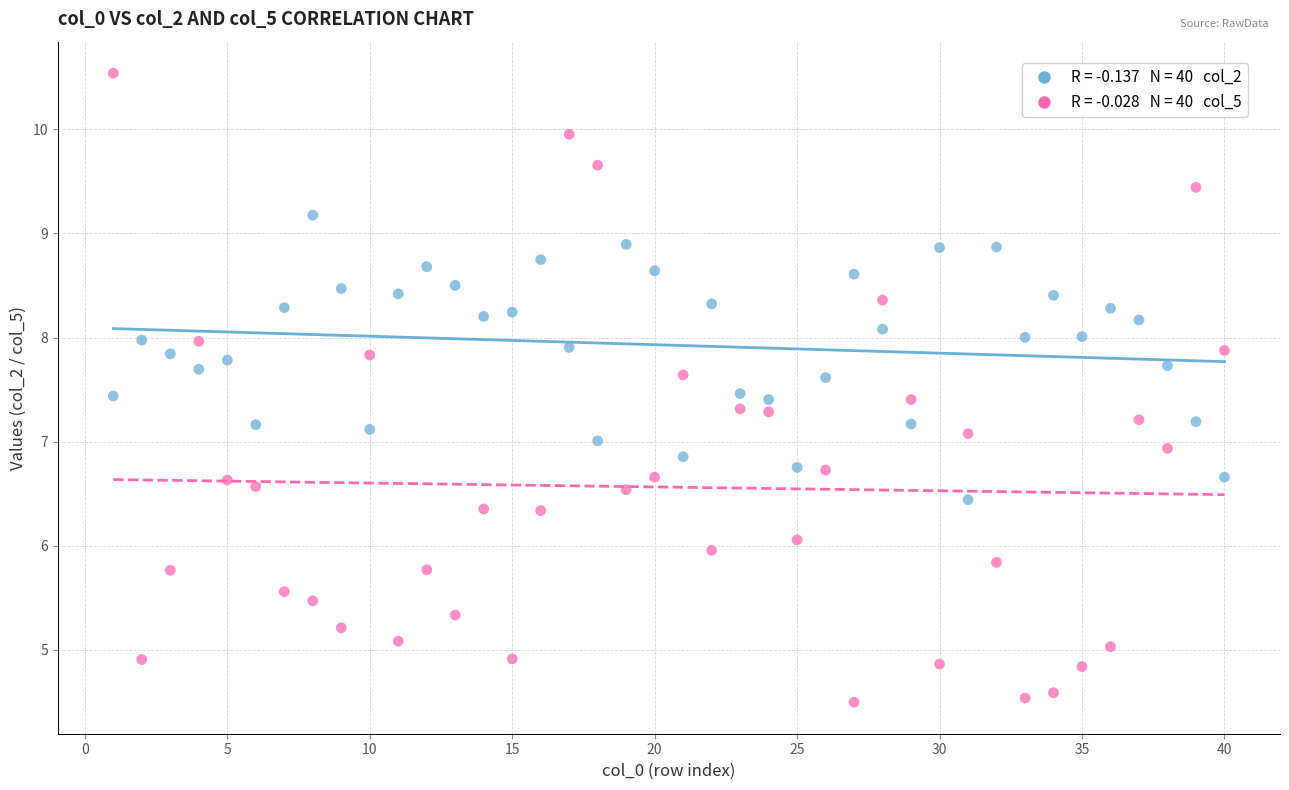

Across all data points, what is the range of X values (max minus min)?

39.0